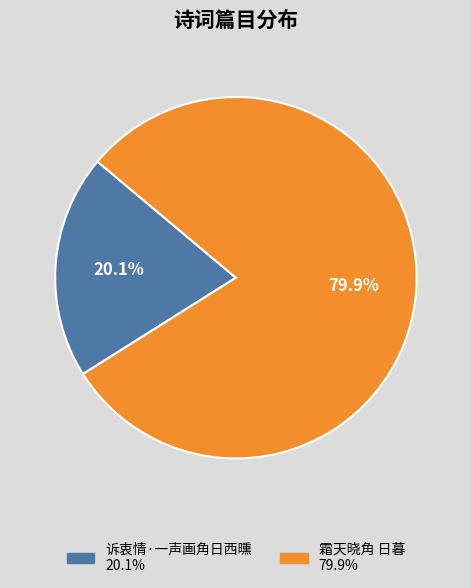

Which slice is the largest?

霜天晓角 日暮